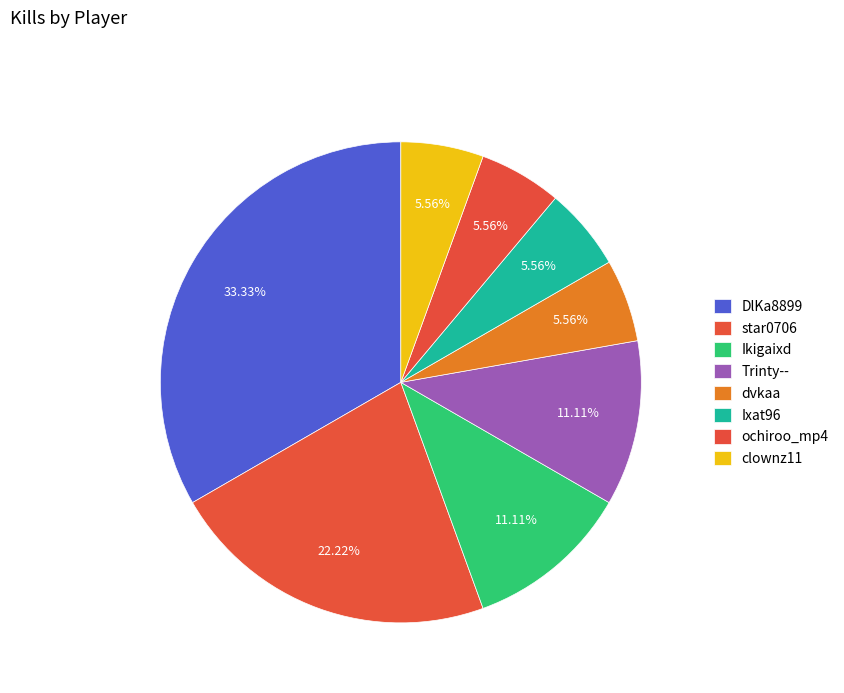

How many slices are in this pie chart?

8